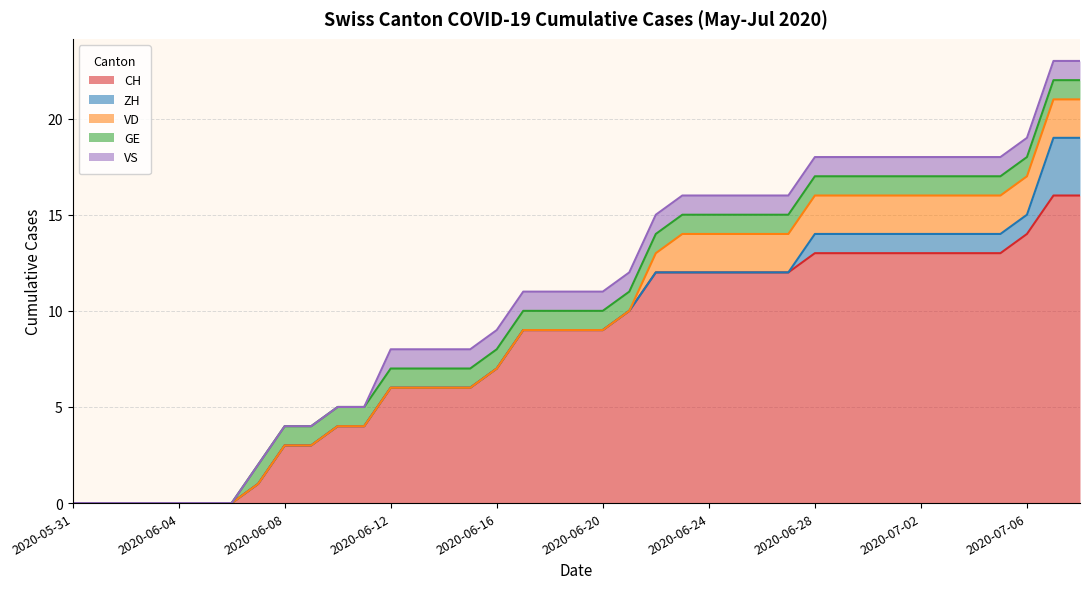

True or false: CH and VS intersect in this chart.

False